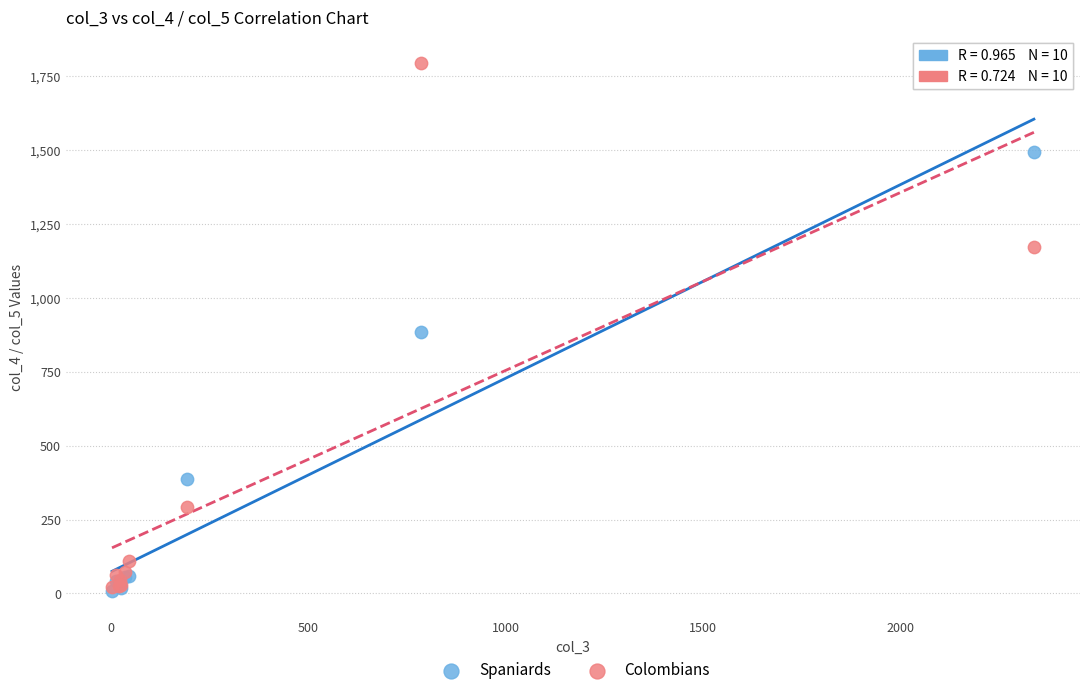

Which series reaches the maximum Y coordinate?

Colombians